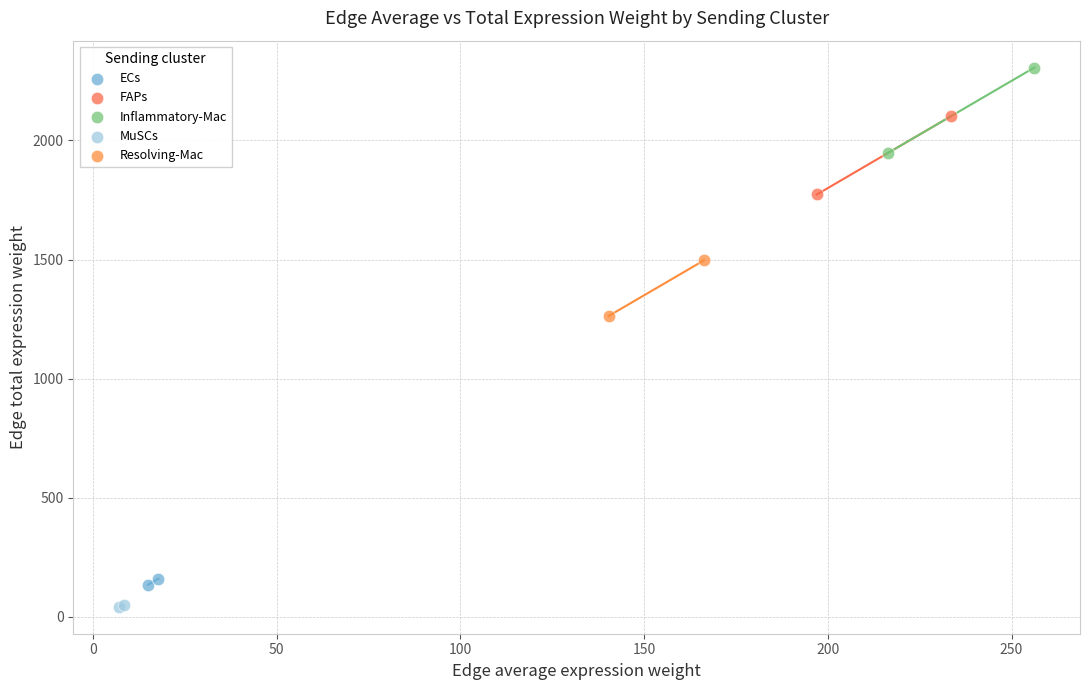

Which series contains the lowest Y value?

MuSCs